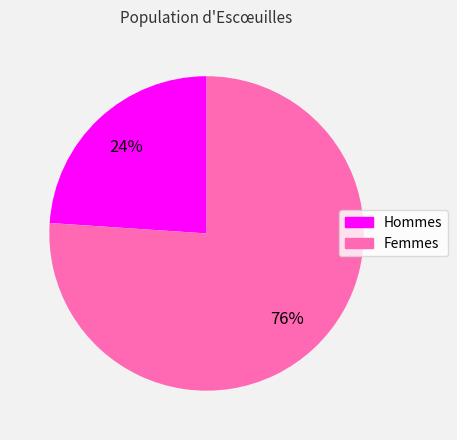

To the nearest percent, what is the difference between the largest and smallest slice percentages?

52%